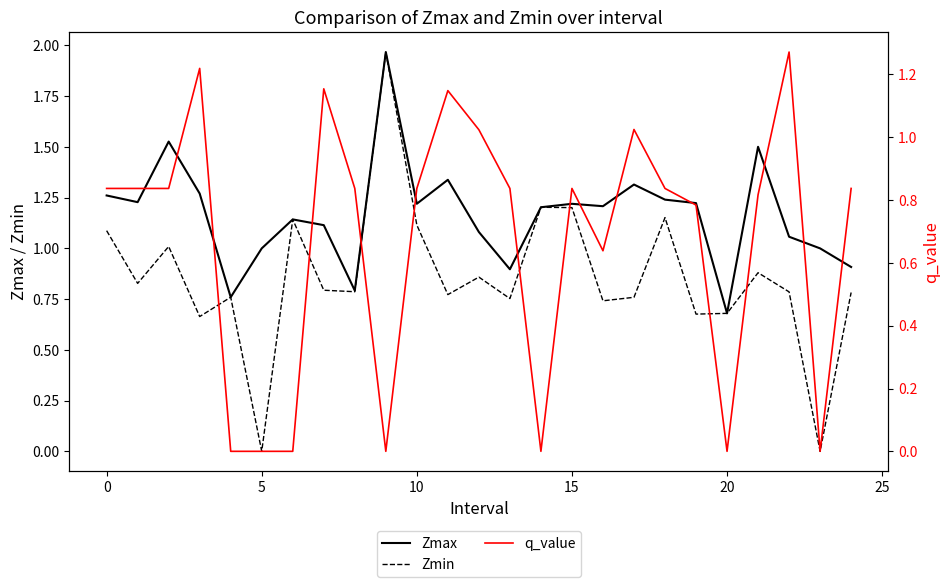

The Zmin series shows 0.6 at 10. True or false?

False